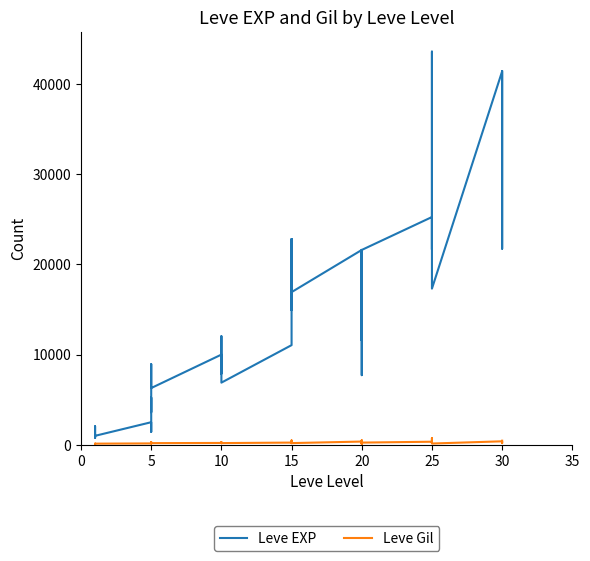

Reading left to right, what are all the values shown in this chart?

Leve EXP: 800	2040	1330	1330	800	980	2490	1420	5220	3600	8930	6280	9990	8930	12030	7880	8930	6880	11040	22790	14920	22790	16920	16920	21600	11560	17120	21600	7710	21600	25250	21650	26160	36390	43600	17310	41410	41410	21740	41410
Leve Gil: 113	114	114	115	112	112	139	169	293	140	170	169	191	169	230	168	284	175	230	468	172	234	170	174	344	101	485	281	101	230	326	229	203	379	715	126	372	296	175	440